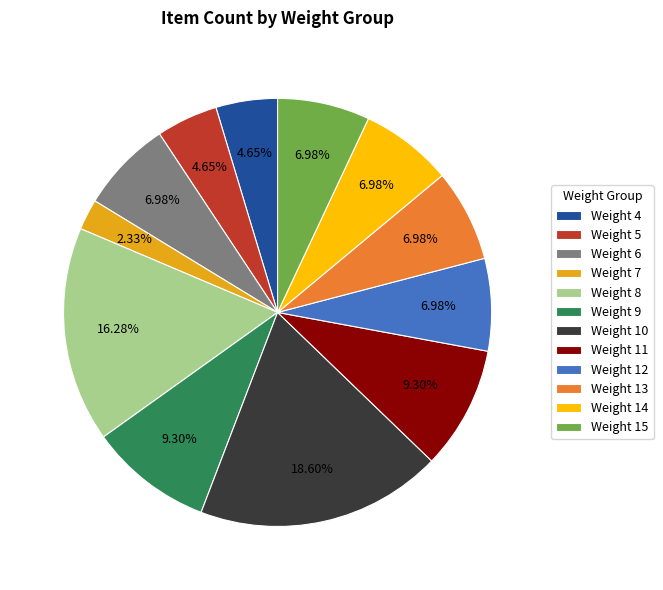

Is it true that Weight 11 is 16% of the pie?

False